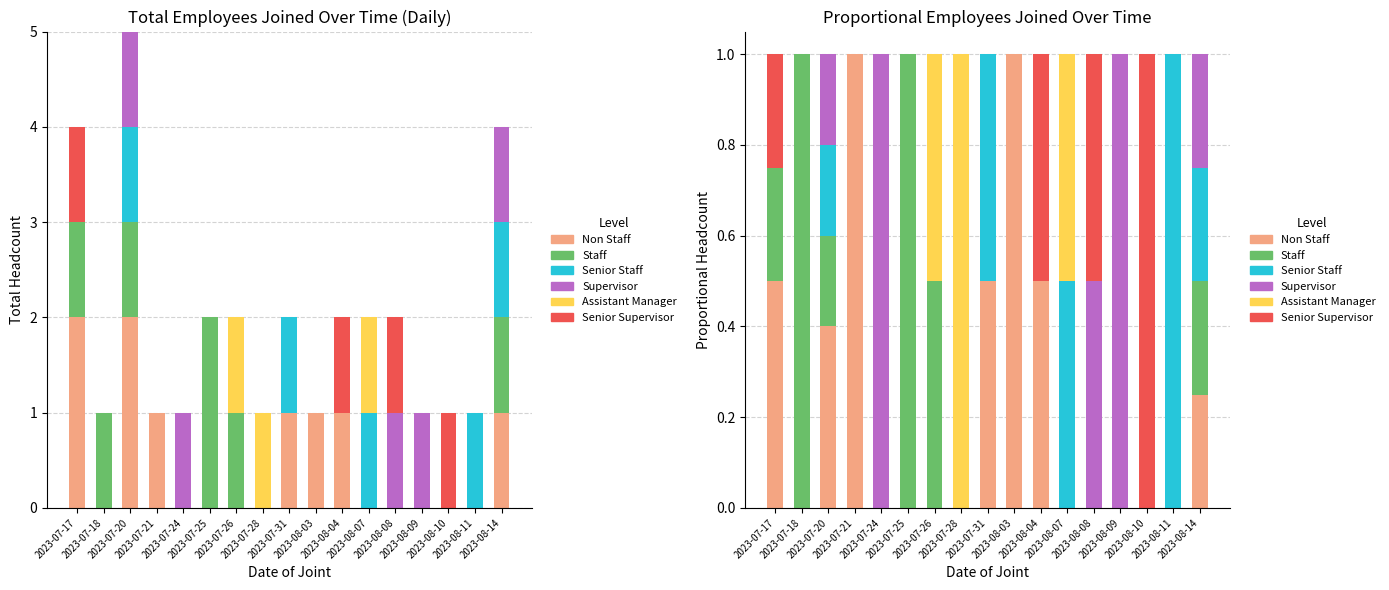

What is the maximum value shown in the chart?

1.0